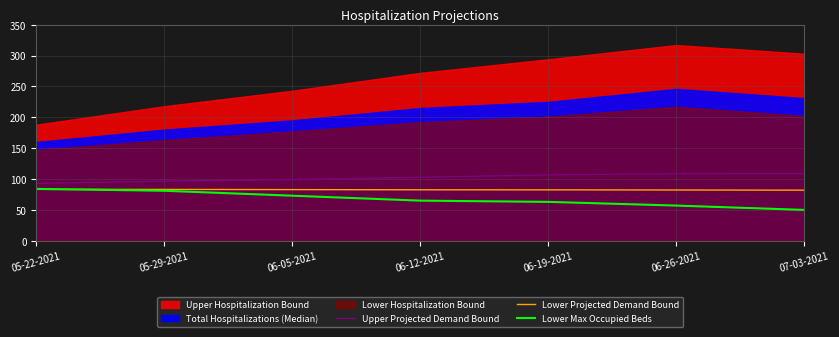

What position from the left is 07-03-2021?

7